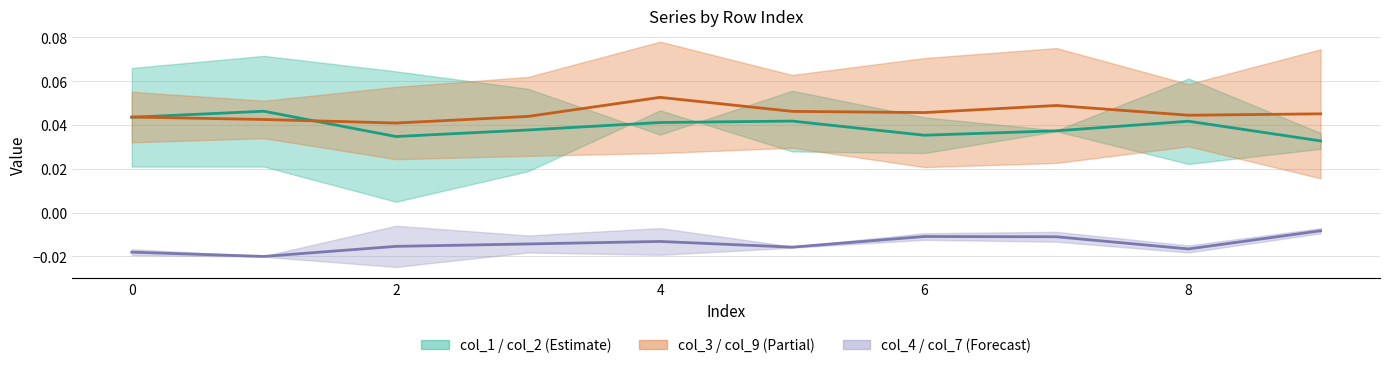

True or false: col_7 and col_1 intersect in this chart.

False